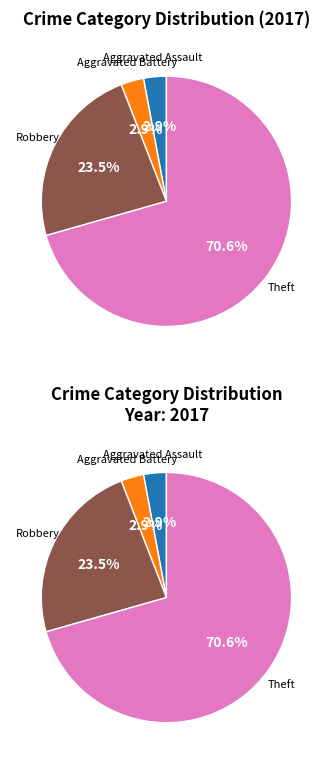

Which category has the biggest portion of the pie?

Theft